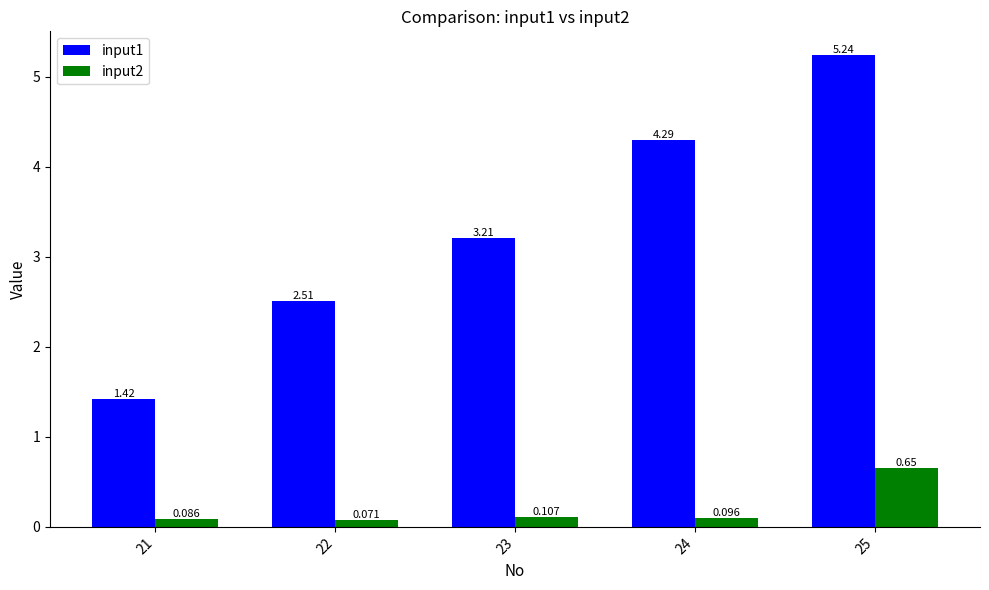

Does the chart contain stacked bars?

No